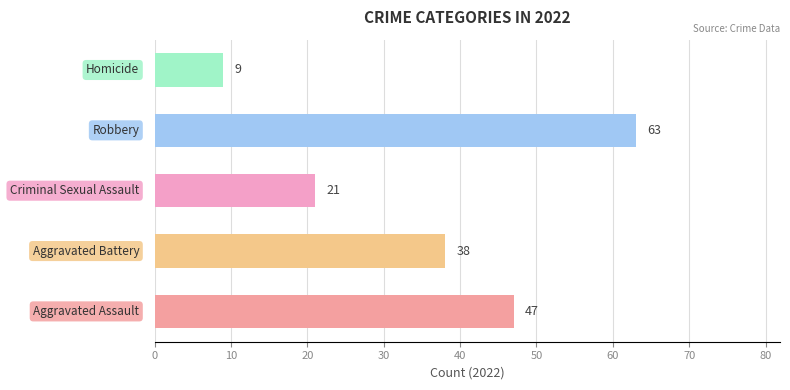

How many values are below 38?

2